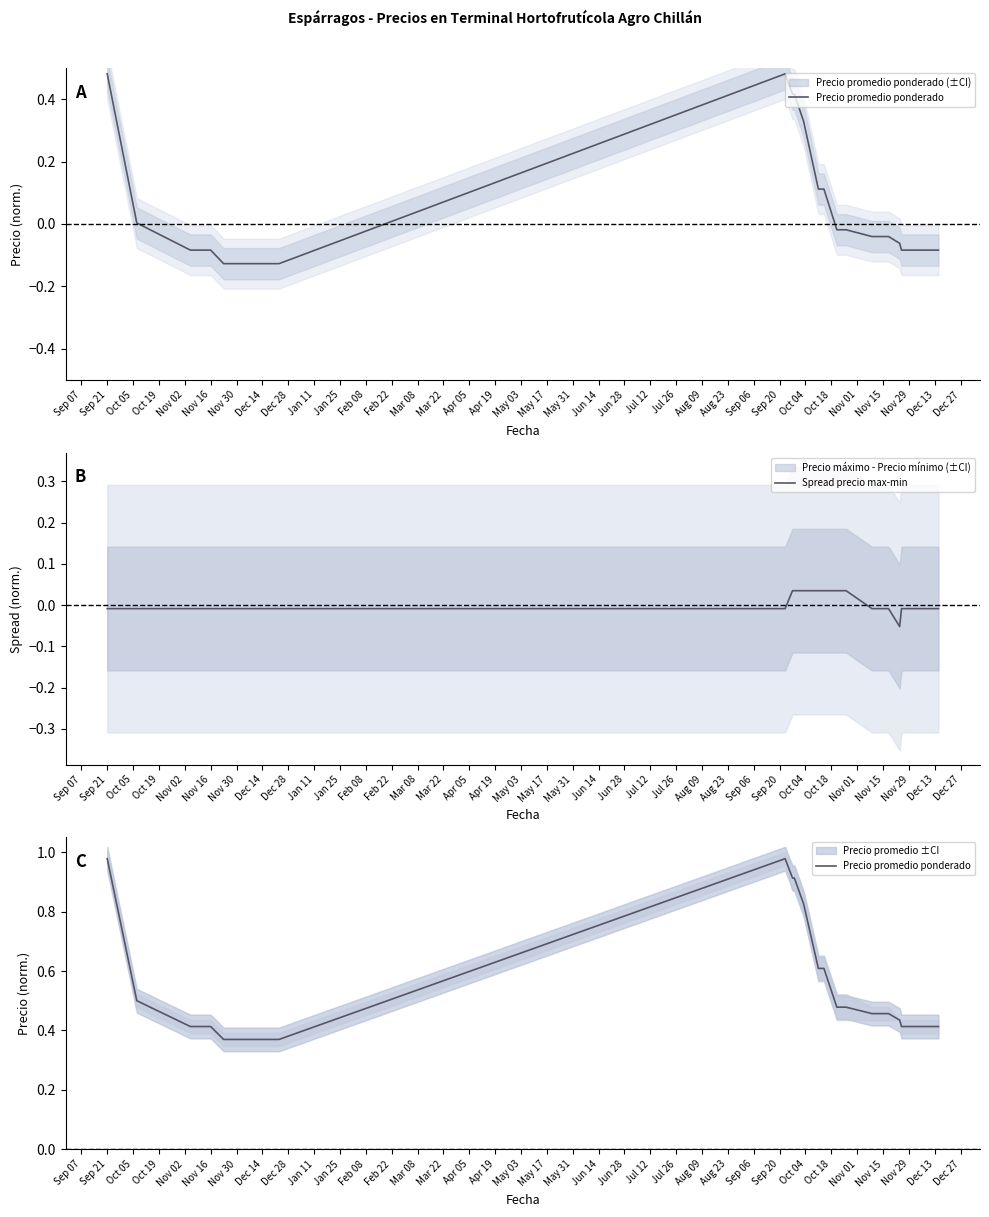

What position from the left is Nov 29?

33